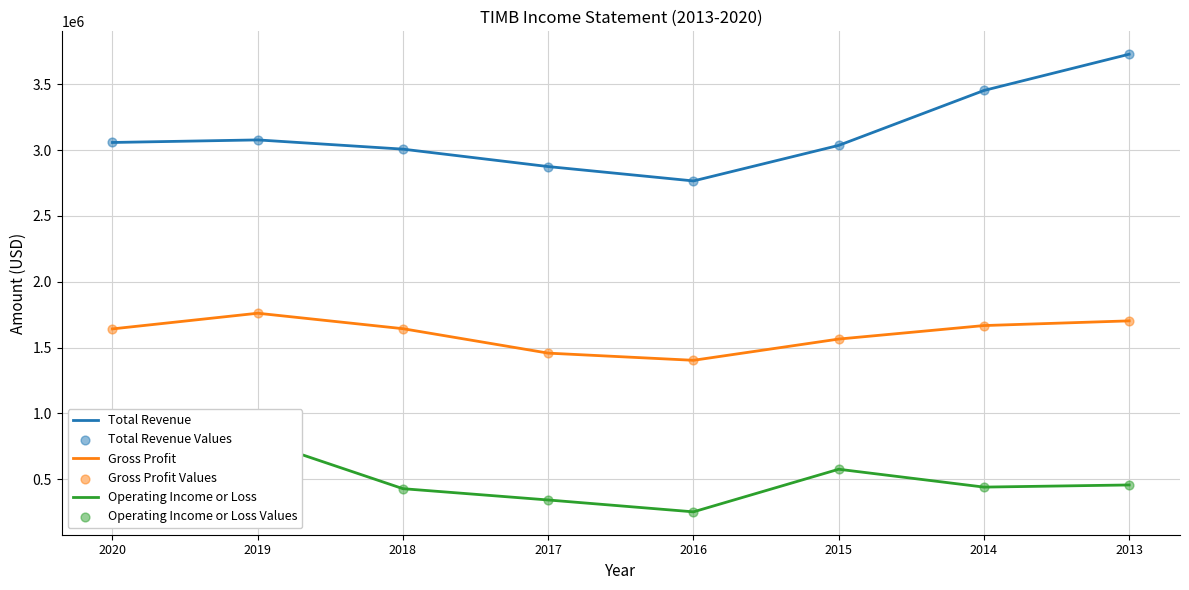

Which series contains the highest Y value?

Total Revenue